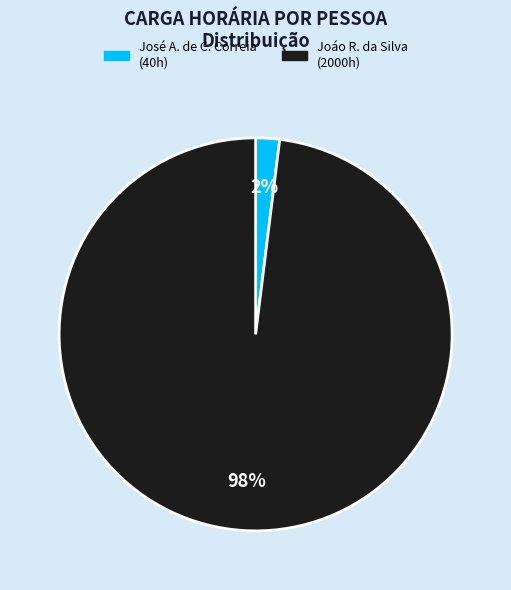

Count the number of slices in the pie.

2